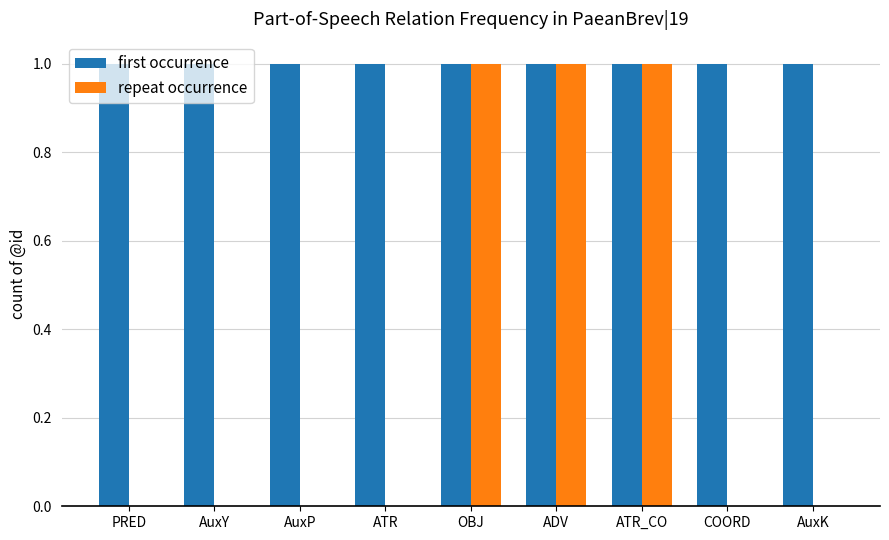

What is the sum of all first occurrence values?

9